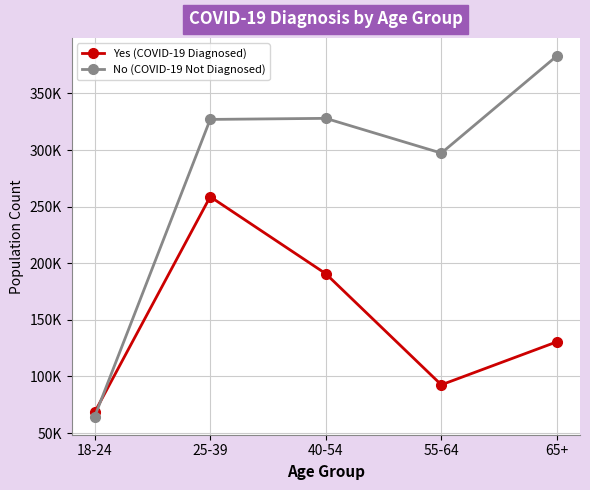

Where is the first local maximum for Yes (COVID-19 Diagnosed)?

25-39